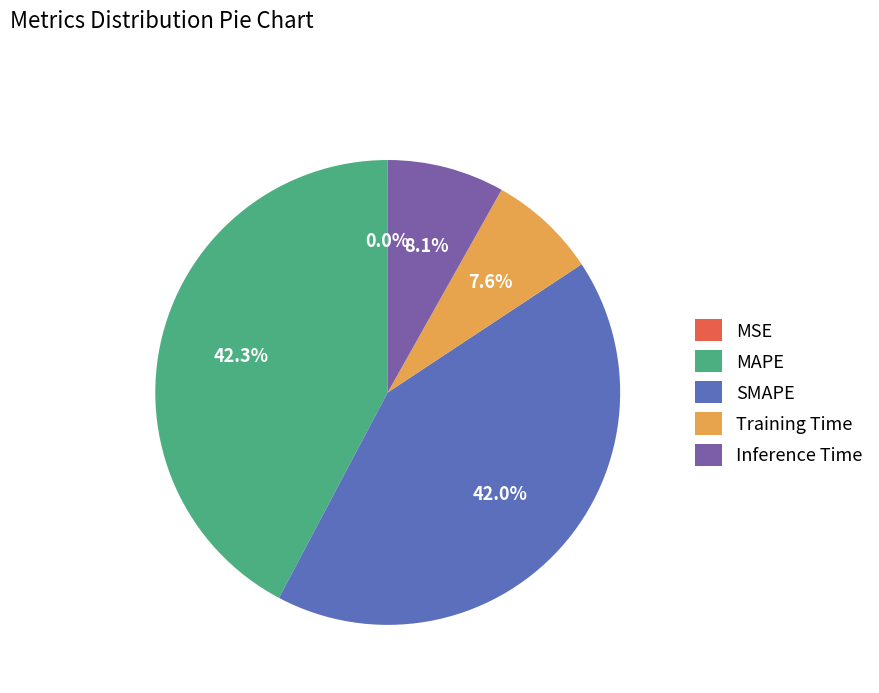

Does Training Time account for over 50% of the chart?

No